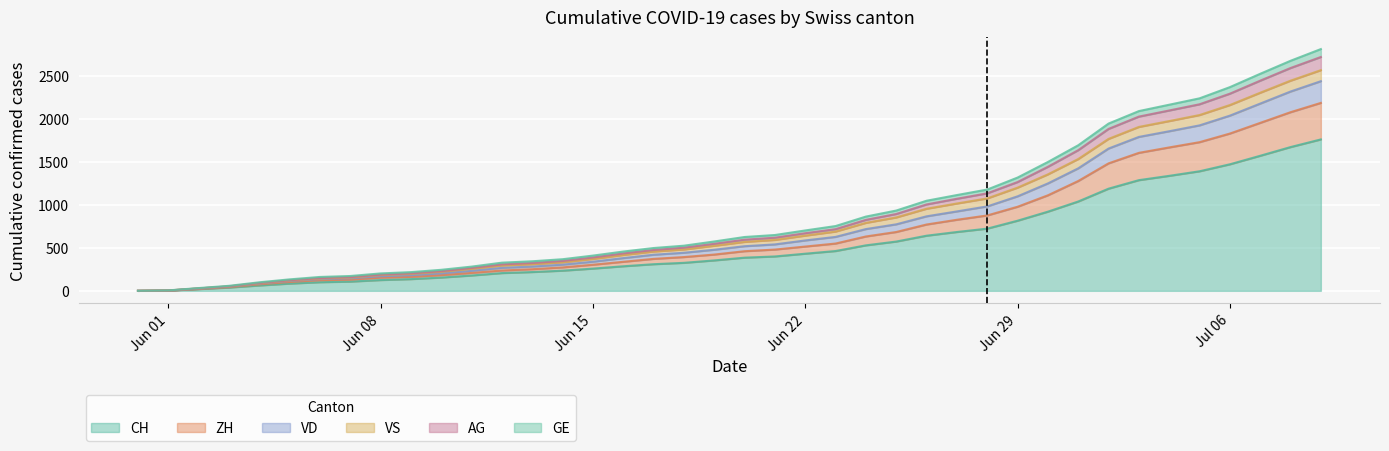

Where is GE nearest to the value 1403?

Jun 29